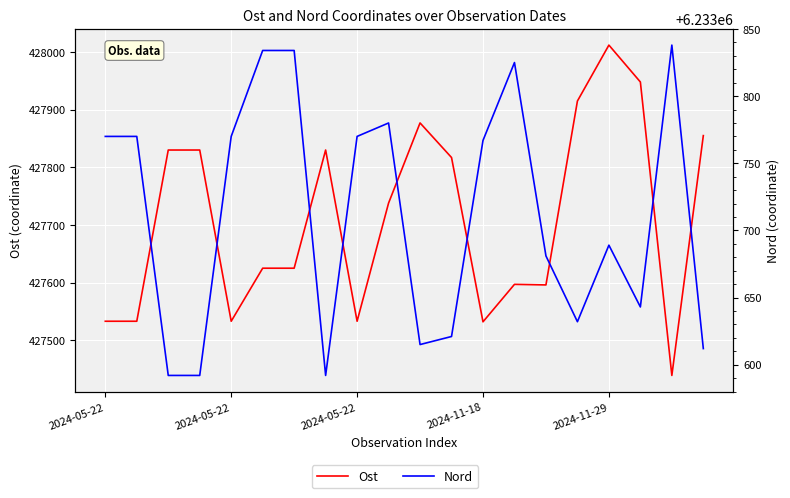

How many data points in Nord are above 6233767?

9